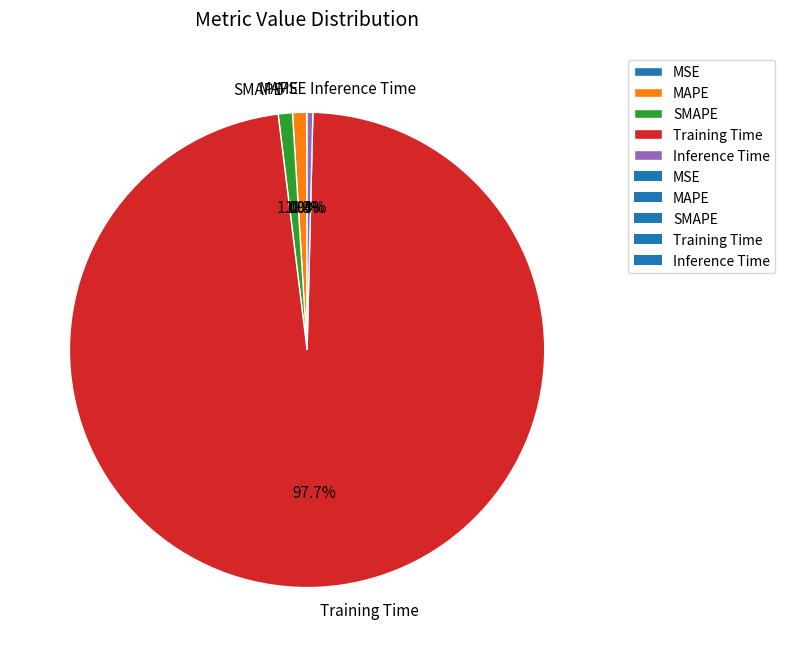

Between Inference Time and SMAPE, which is larger?

SMAPE